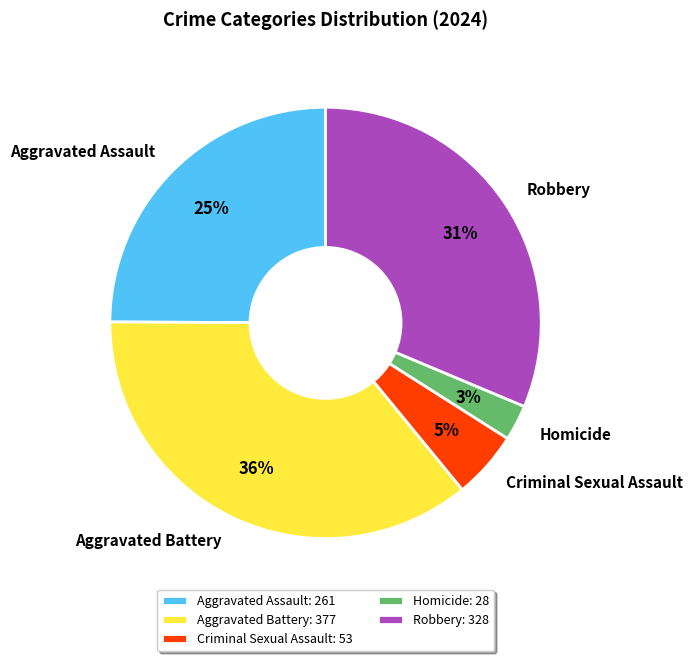

To the nearest percent, what is the combined percentage of Criminal Sexual Assault and Aggravated Assault?

30%